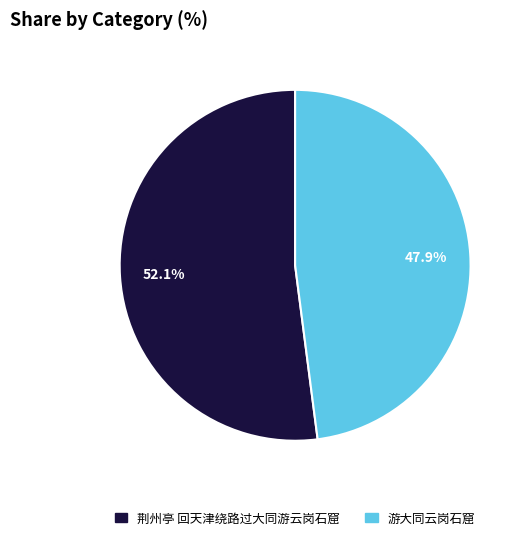

Count the number of slices in the pie.

2